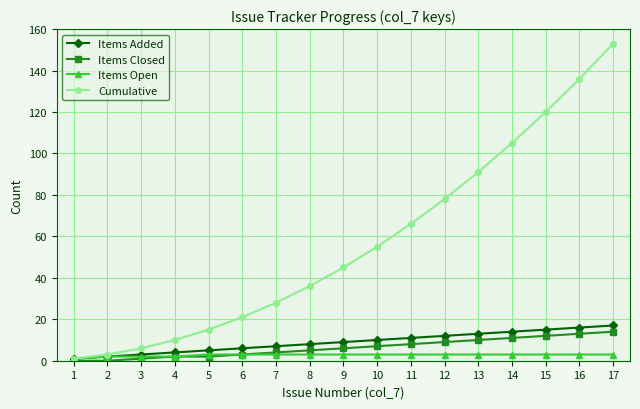

Is the value of Cumulative at 13 greater than the value of Items Closed at 8?

Yes